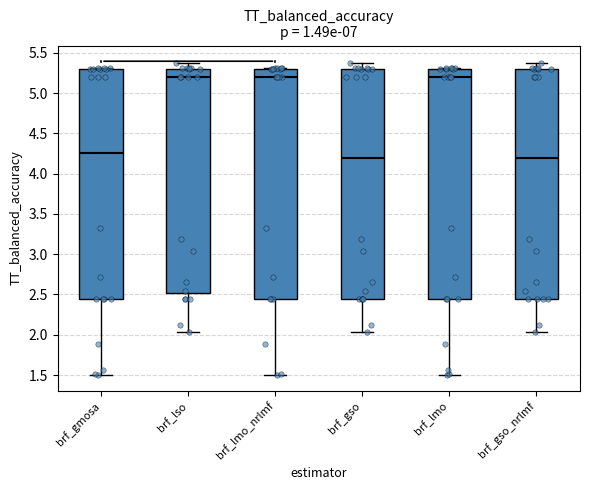

Reading left to right, transcribe this box plot: for each box, give where its median line is, the range the box spans, and where its two whiskers end, as read against the y-axis. The values are not printed on the chart, so give them approximately, as read against the axis.

brf_gmosa: median 4.25, box 2.45 to 5.30, whiskers 1.50 to 5.30 (just above the box's upper edge)
brf_lso: median 5.20, box 2.50 to 5.30, whiskers 2.05 to 5.35
brf_lmo_nrlmf: median 5.20, box 2.45 to 5.30, whiskers 1.50 to 5.30 (just above the box's upper edge)
brf_gso: median 4.20, box 2.45 to 5.30, whiskers 2.05 to 5.35
brf_lmo: median 5.20, box 2.45 to 5.30, whiskers 1.50 to 5.30 (just above the box's upper edge)
brf_gso_nrlmf: median 4.20, box 2.45 to 5.30, whiskers 2.05 to 5.35